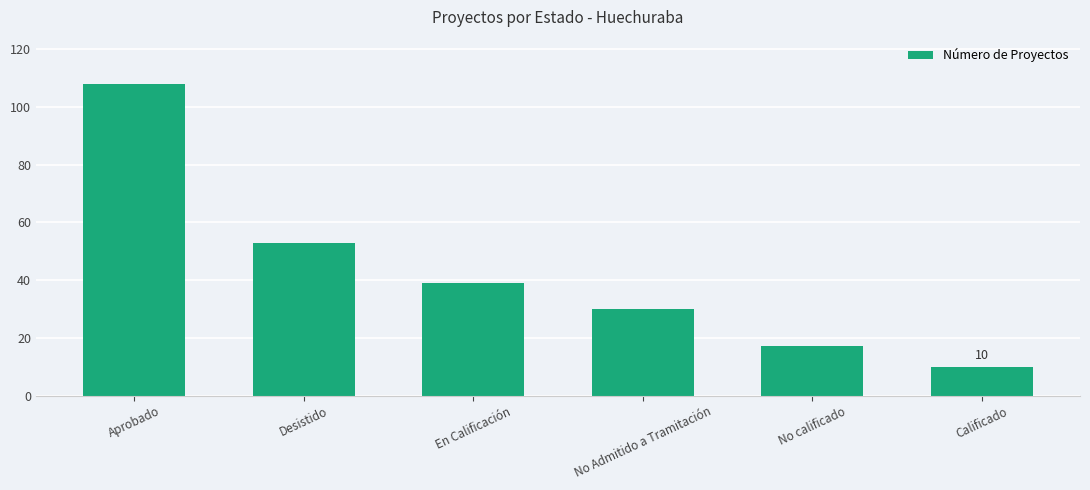

Is it true that the value at No calificado is 27?

False